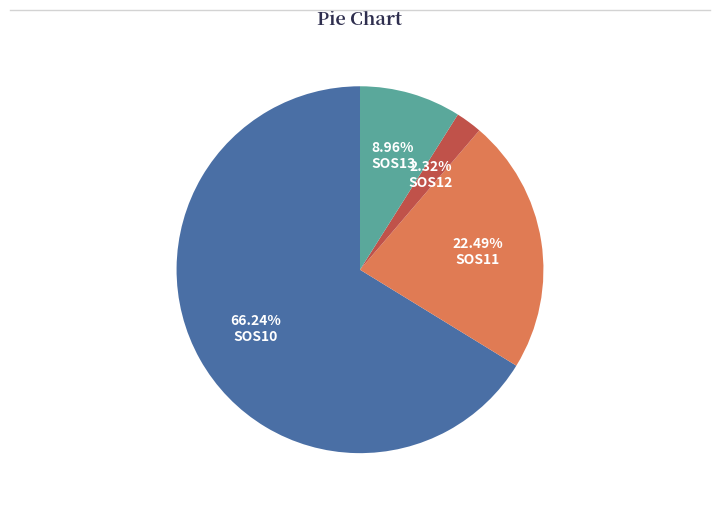

Count the number of slices in the pie.

4